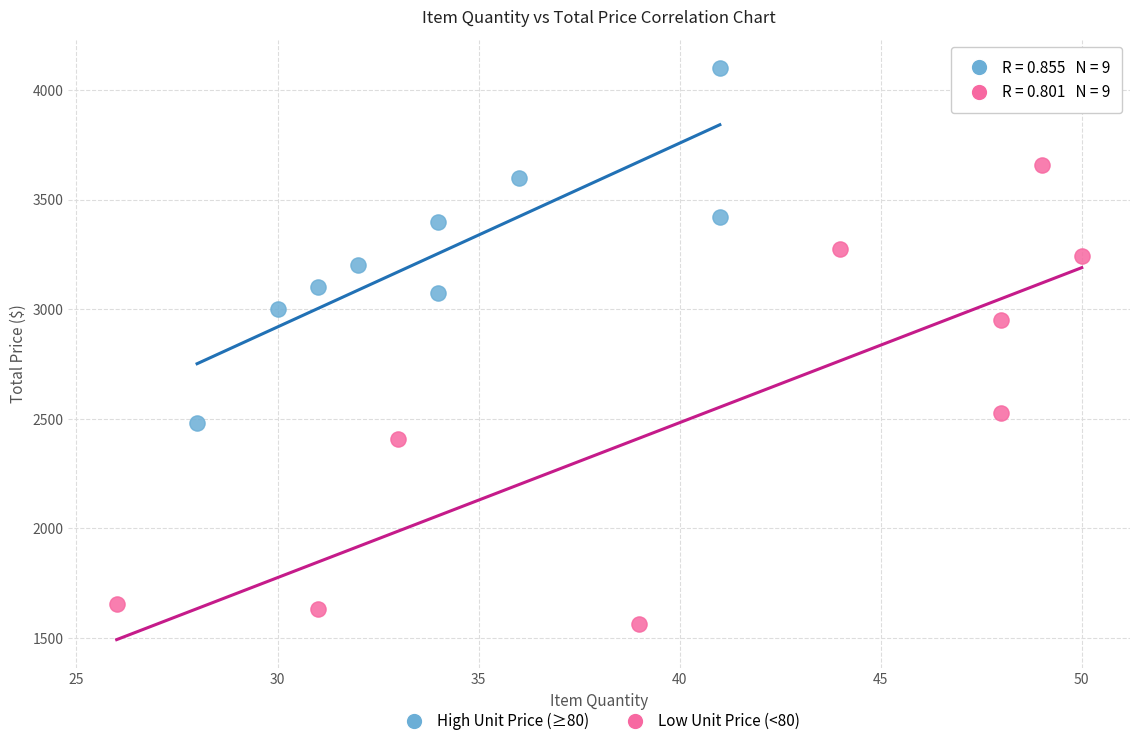

Which series contains the lowest Y value?

Low Unit Price (<80)